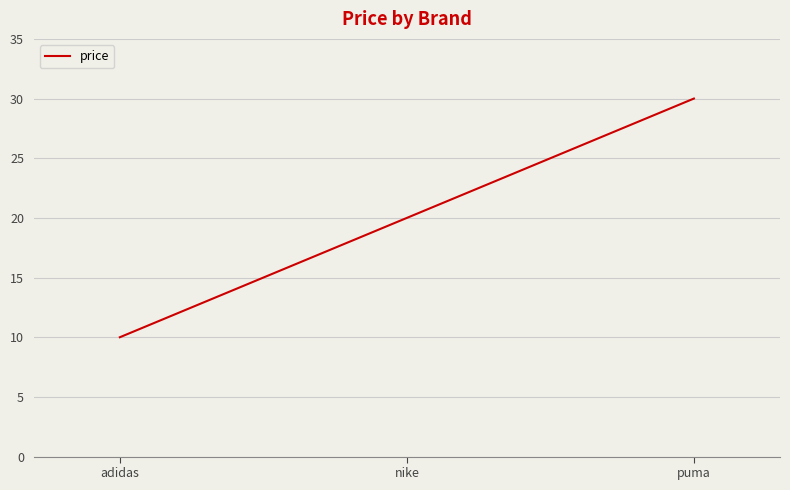

How many values are between 10 and 30?

3